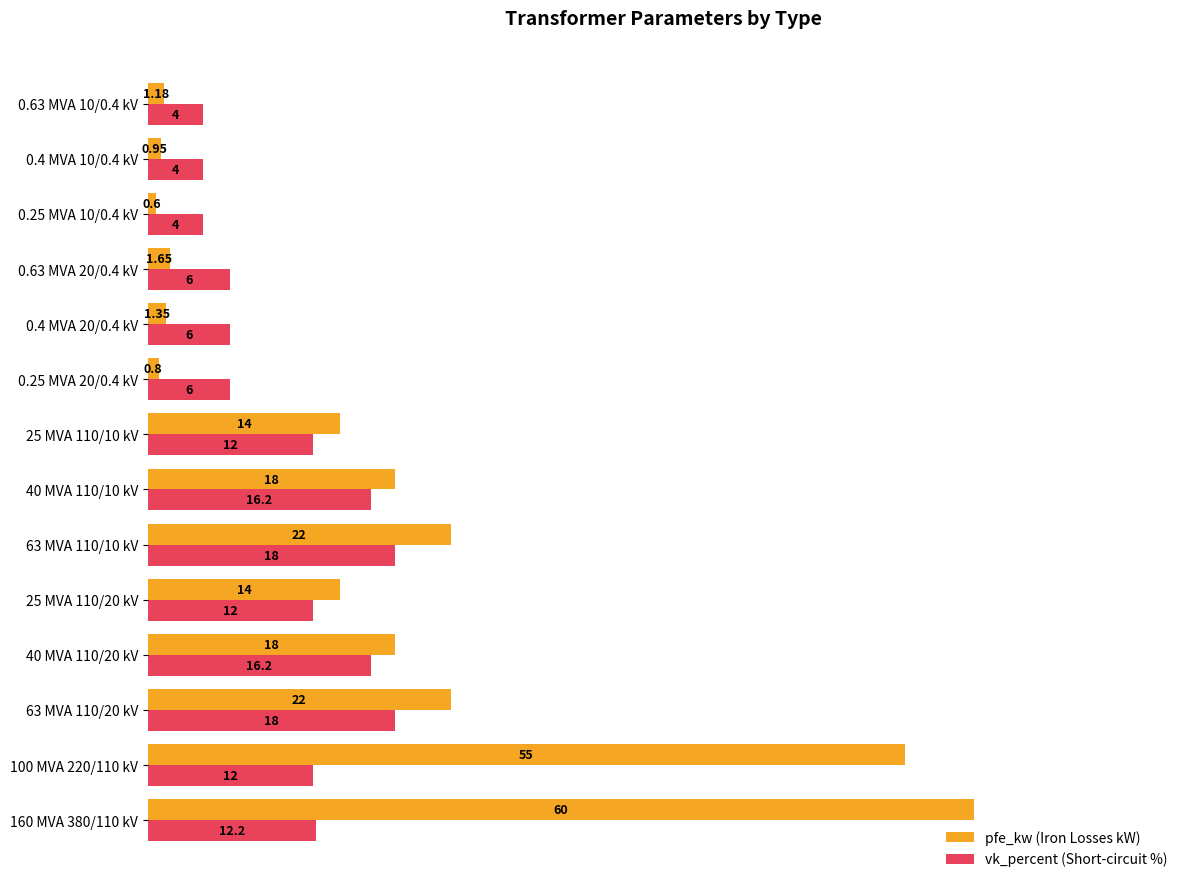

List the series in order of their overall mean, highest first.

pfe_kw (Iron Losses kW), vk_percent (Short-circuit %)